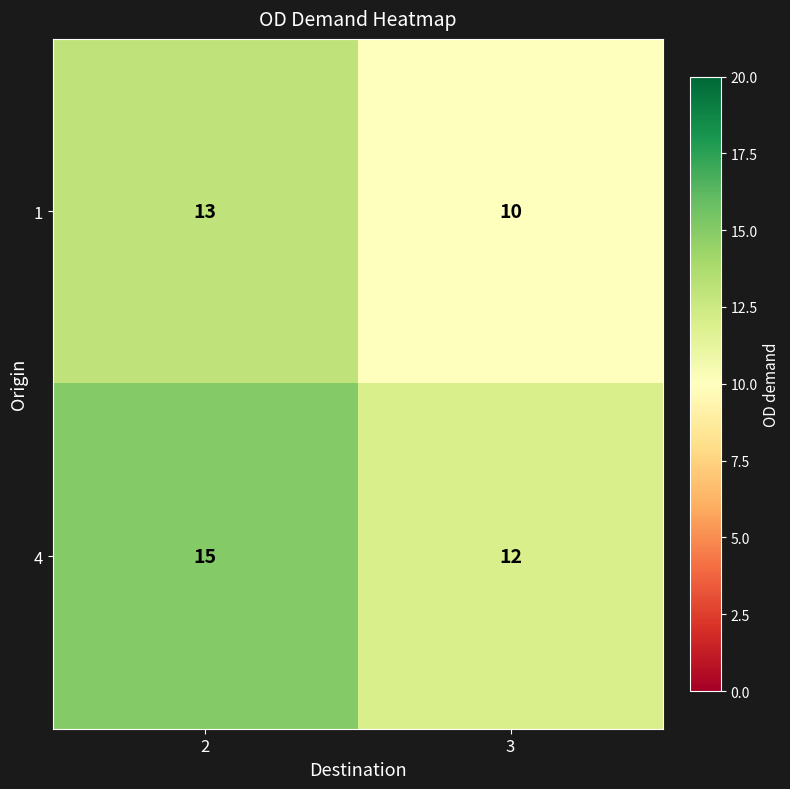

Rank the series by their average value, from lowest to highest.

1, 4